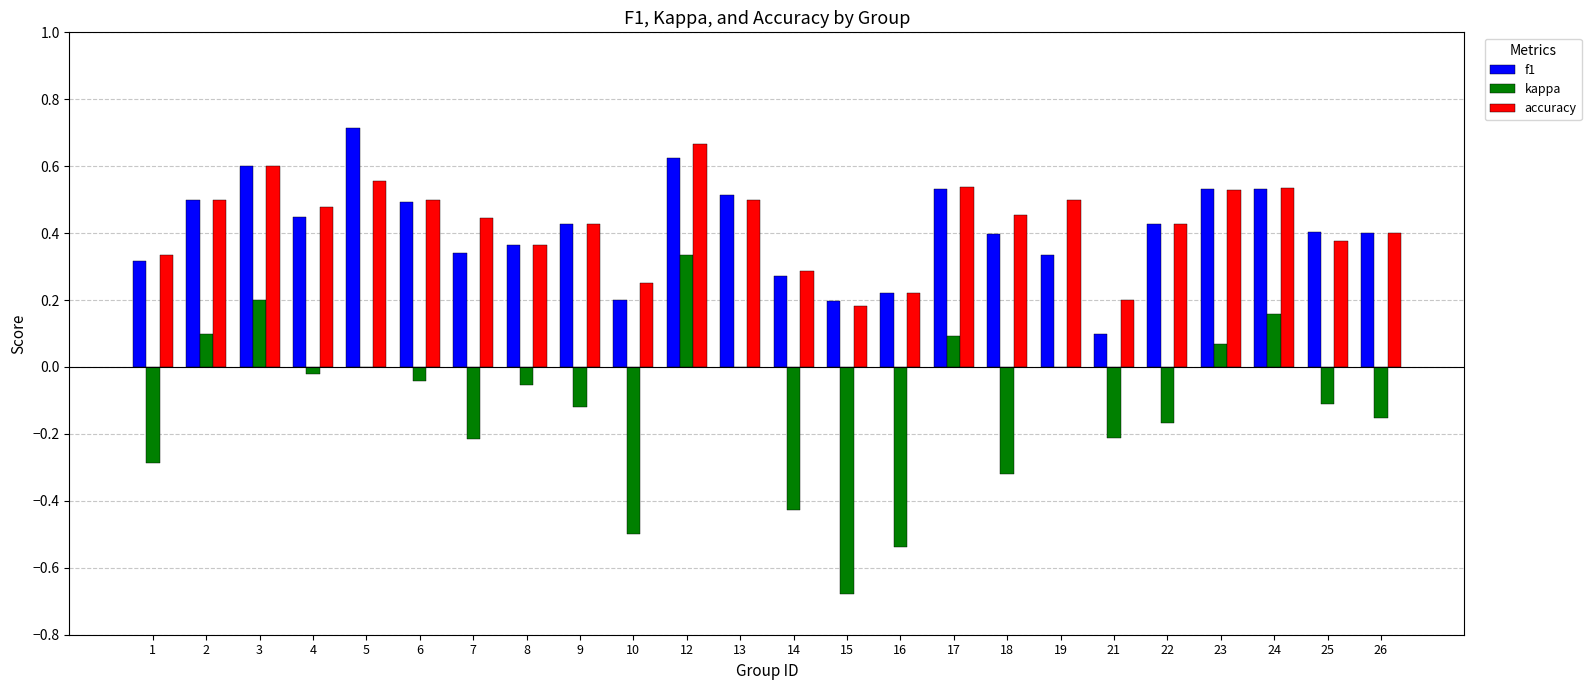

Is it true that f1 equals 0.3 at 12?

False